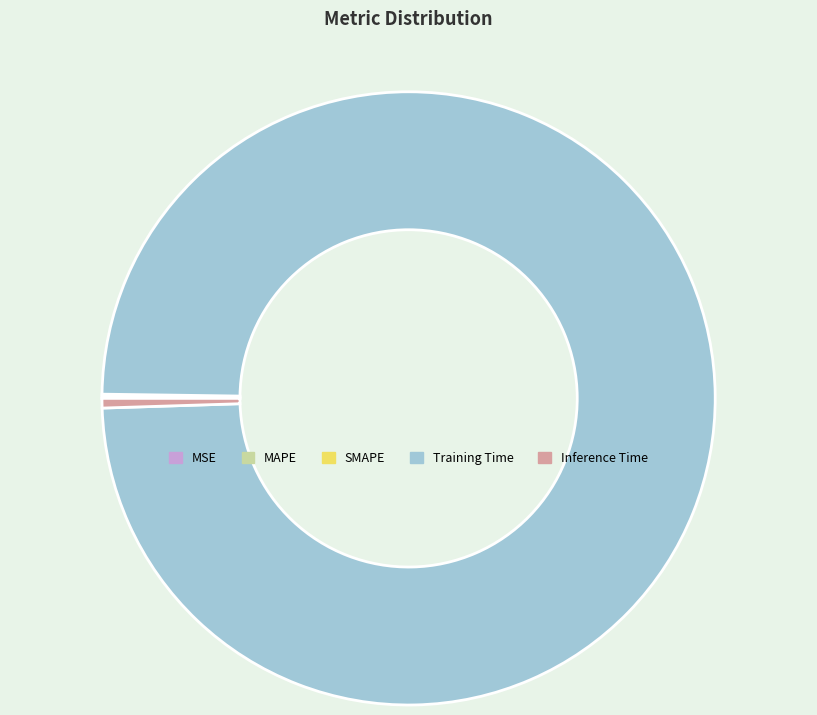

Is there a majority slice in this chart?

Yes